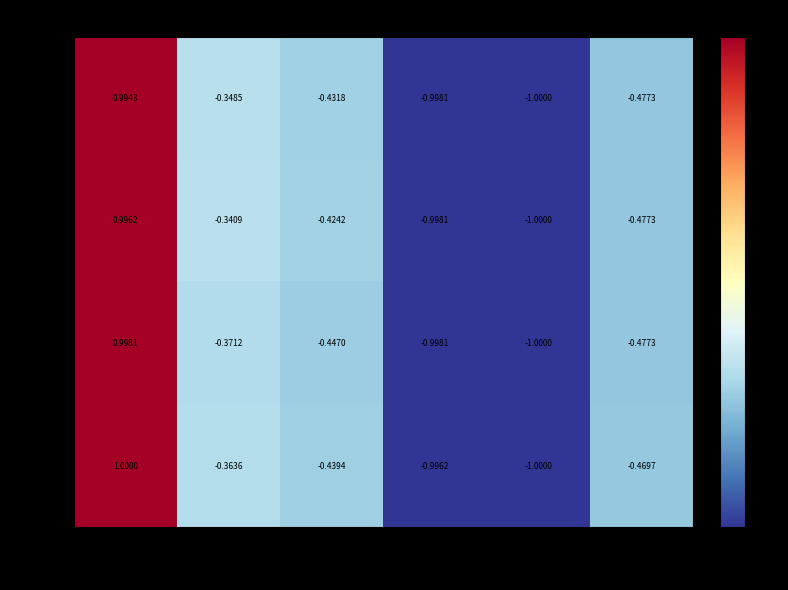

What is the greatest value displayed?

1.0